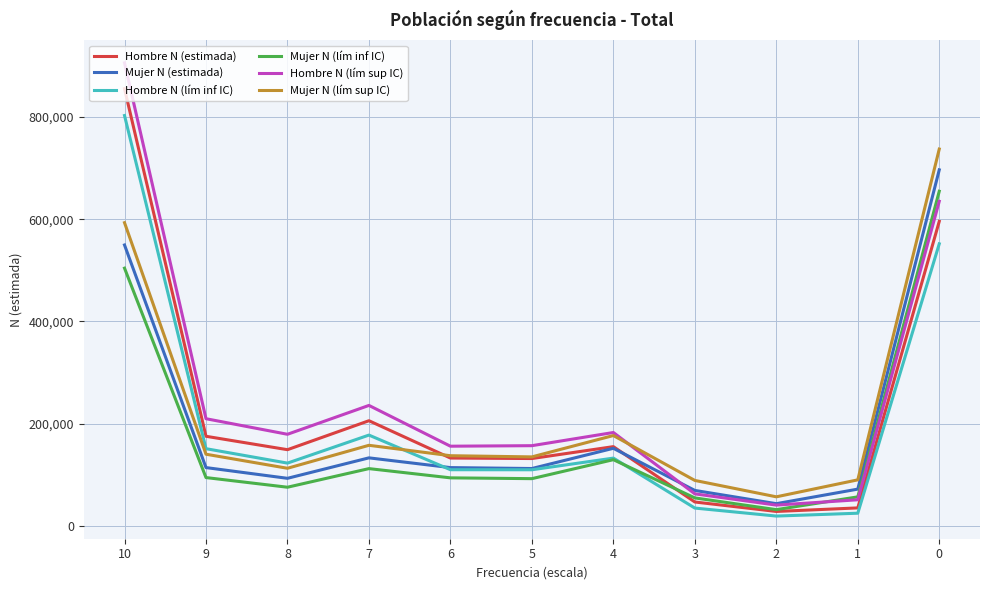

What is the highest value of the Mujer N (lím inf IC) series?

654771